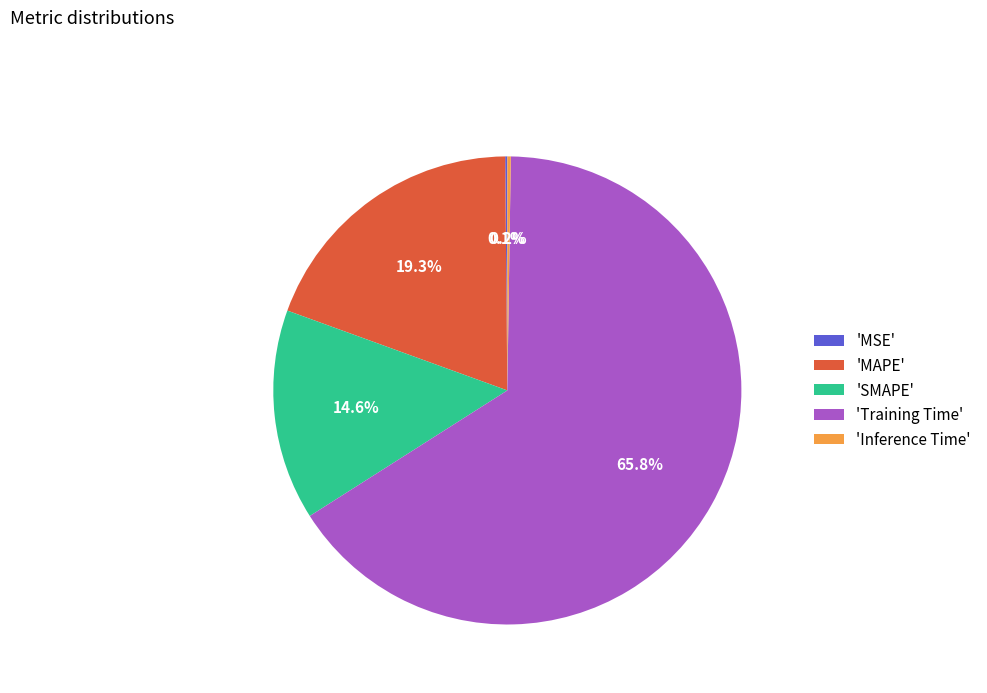

Which slice is the largest?

'Training Time'